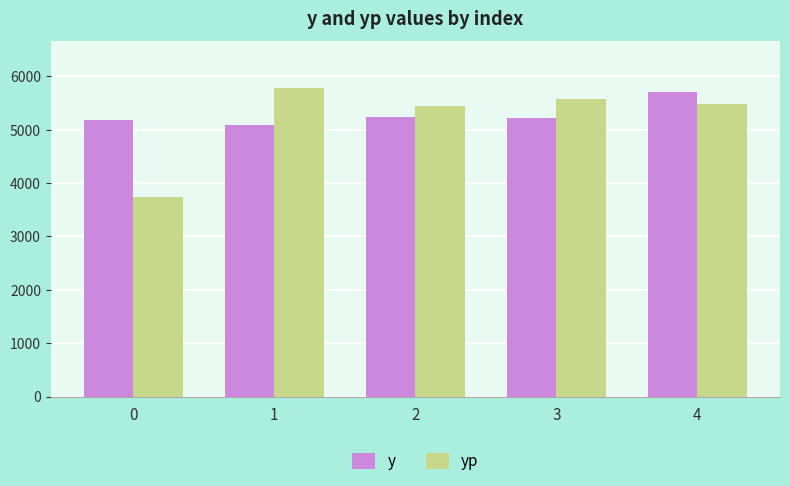

What is the difference between the highest and lowest values at 1?

701.8